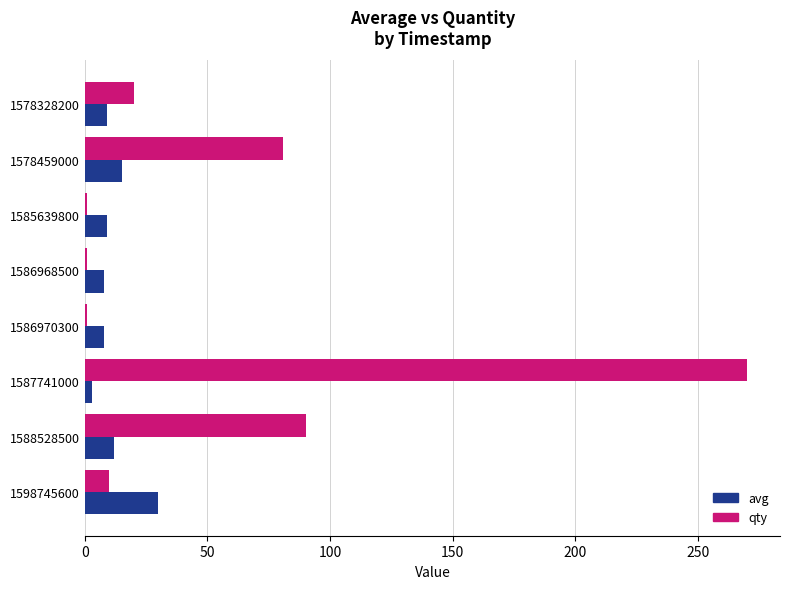

What is the average value of the avg series?

12